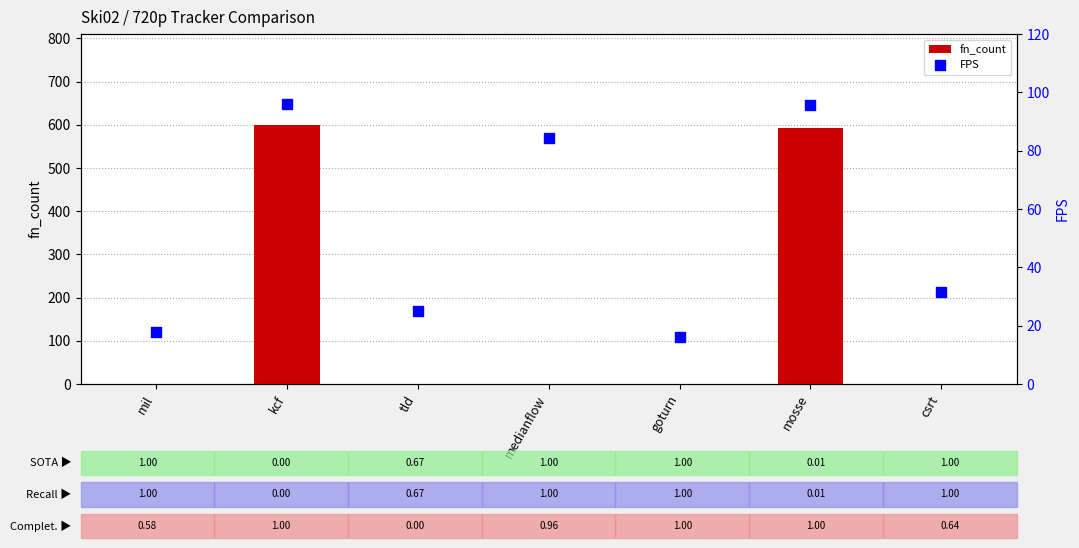

Which series reaches the maximum Y coordinate?

fn_count